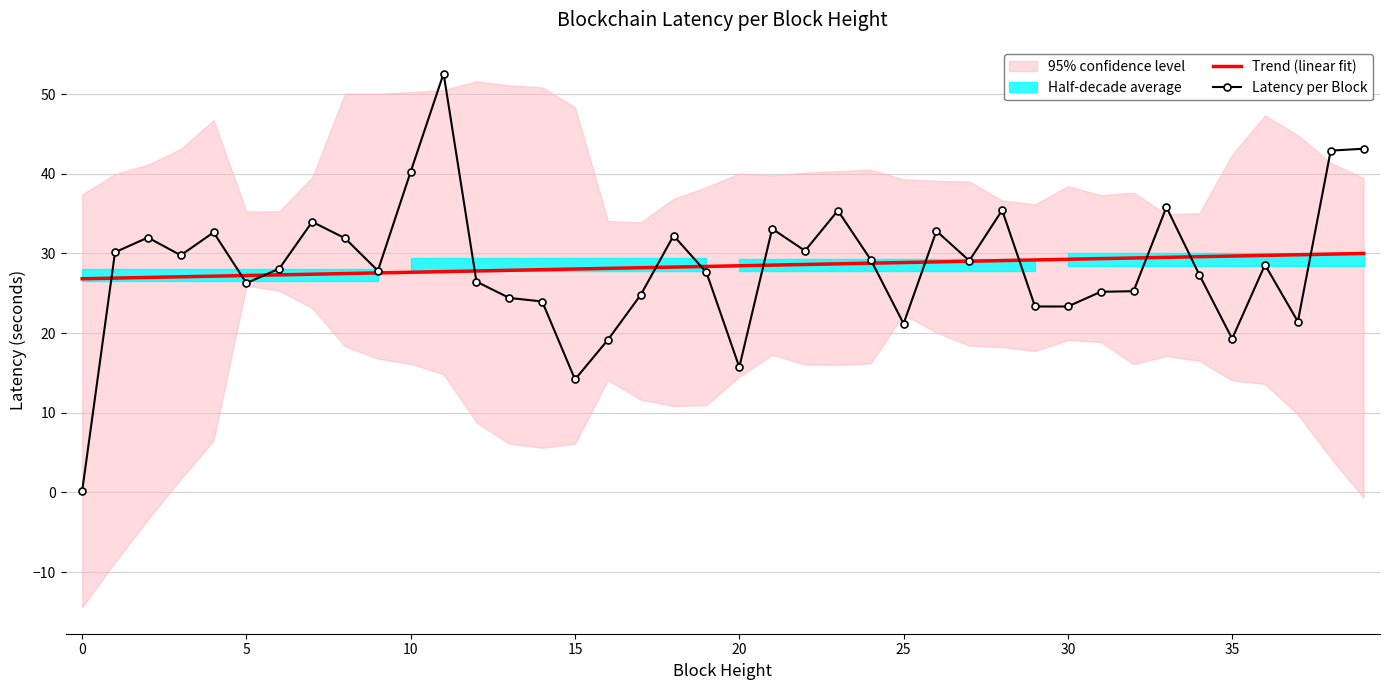

What is the lowest value of the Trend (linear fit) series?

26.8